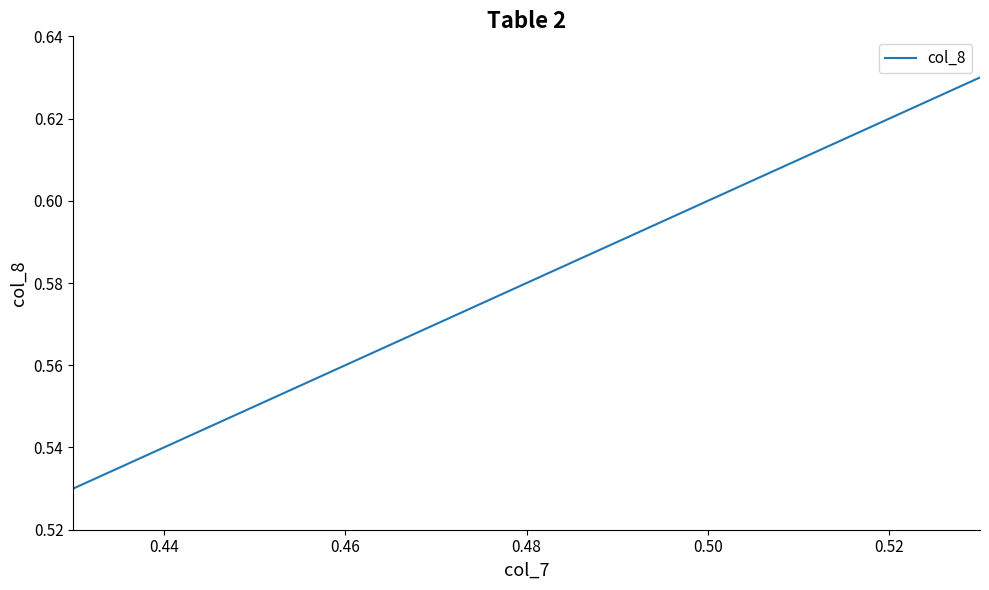

What is the maximum value shown in the chart?

0.6